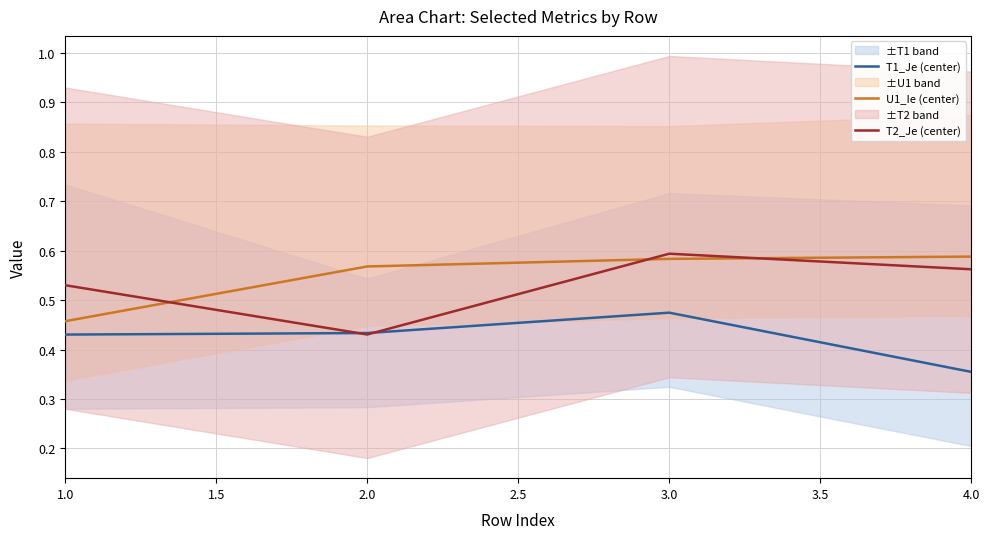

Is the value of U1_Ie (center) at 1.0 greater than the value of T1_Je (center) at 1.0?

Yes